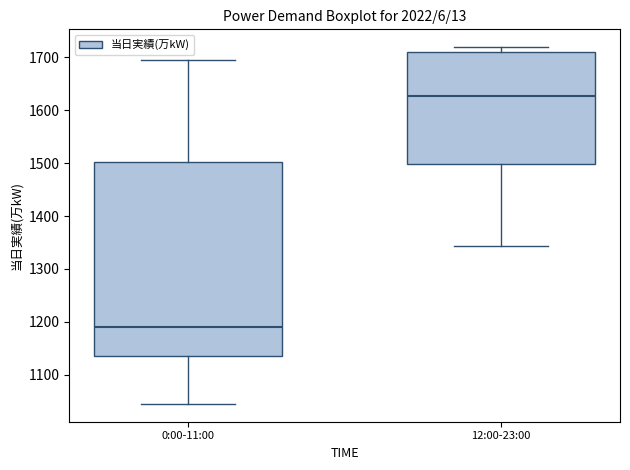

Which box is the tallest, from its lower edge to its upper edge?

0:00-11:00